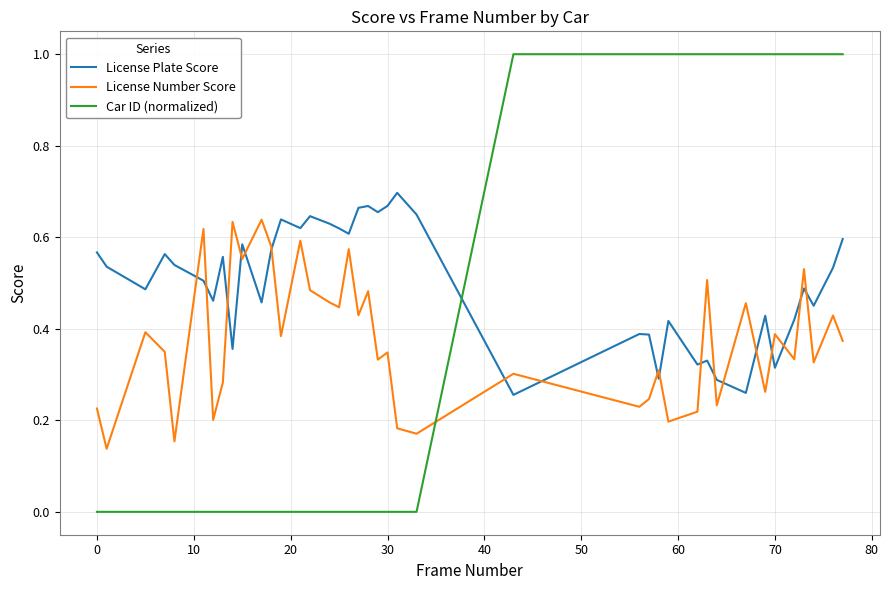

Which series has the largest total across all categories?

License Plate Score